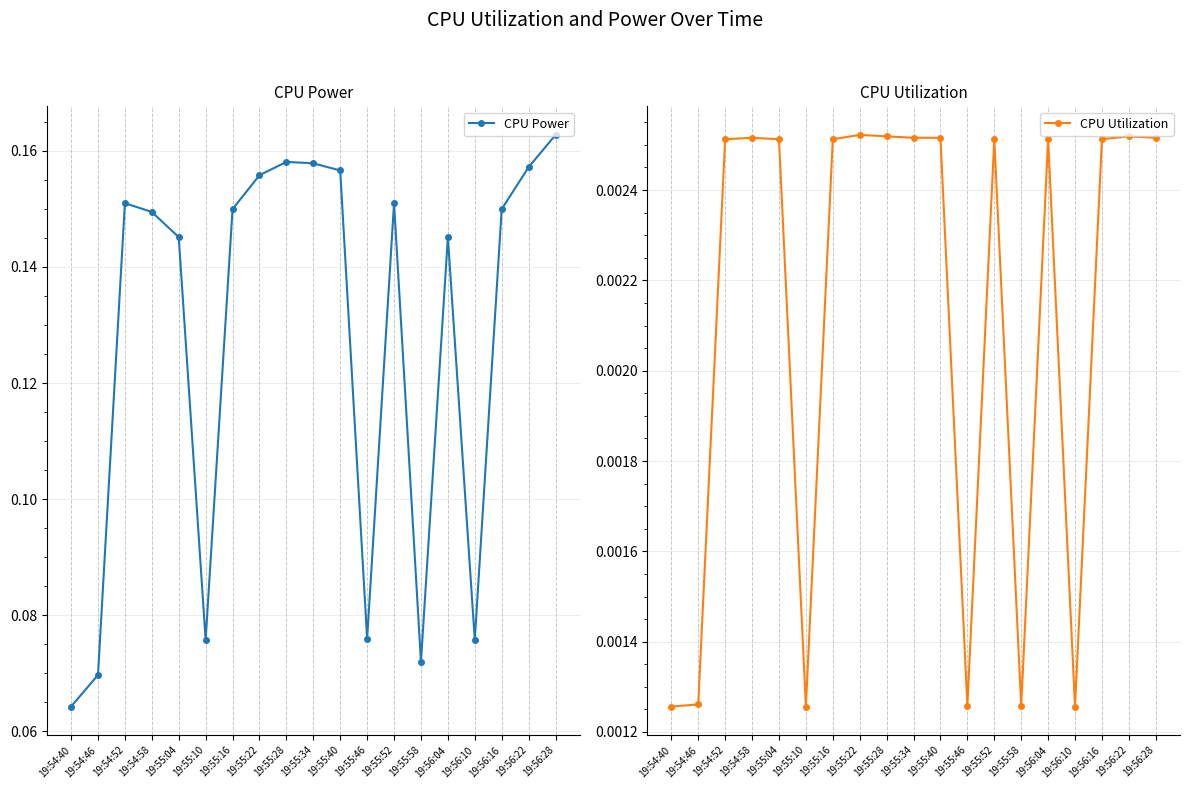

What is the label of the 17th point from the right?

19:54:52